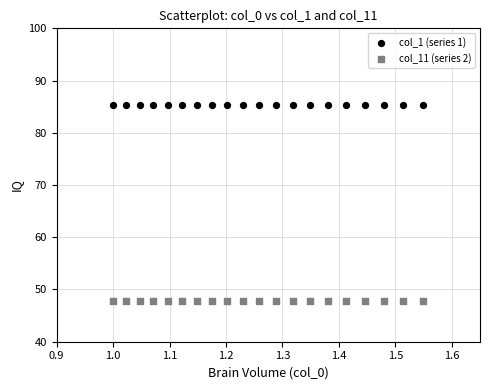

Which series contains the highest Y value?

col_1 (series 1)